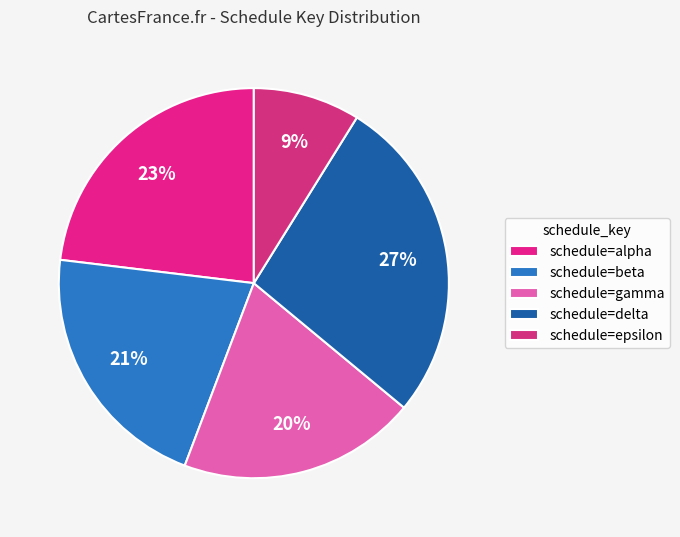

Count the number of slices in the pie.

5